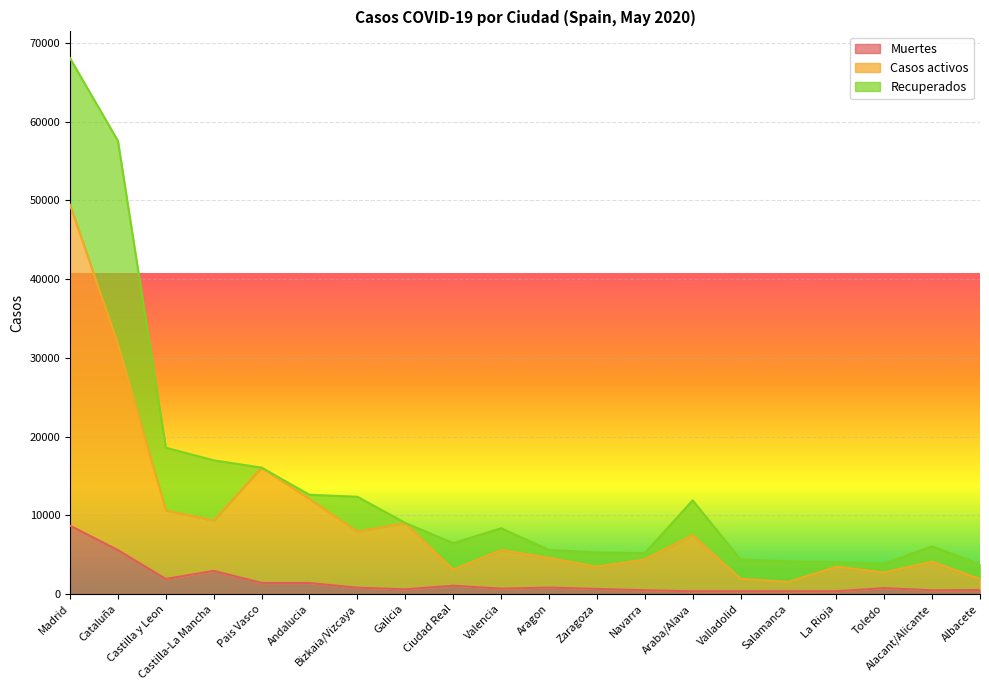

What are all the series names shown in the legend?

Muertes, Casos activos, Recuperados